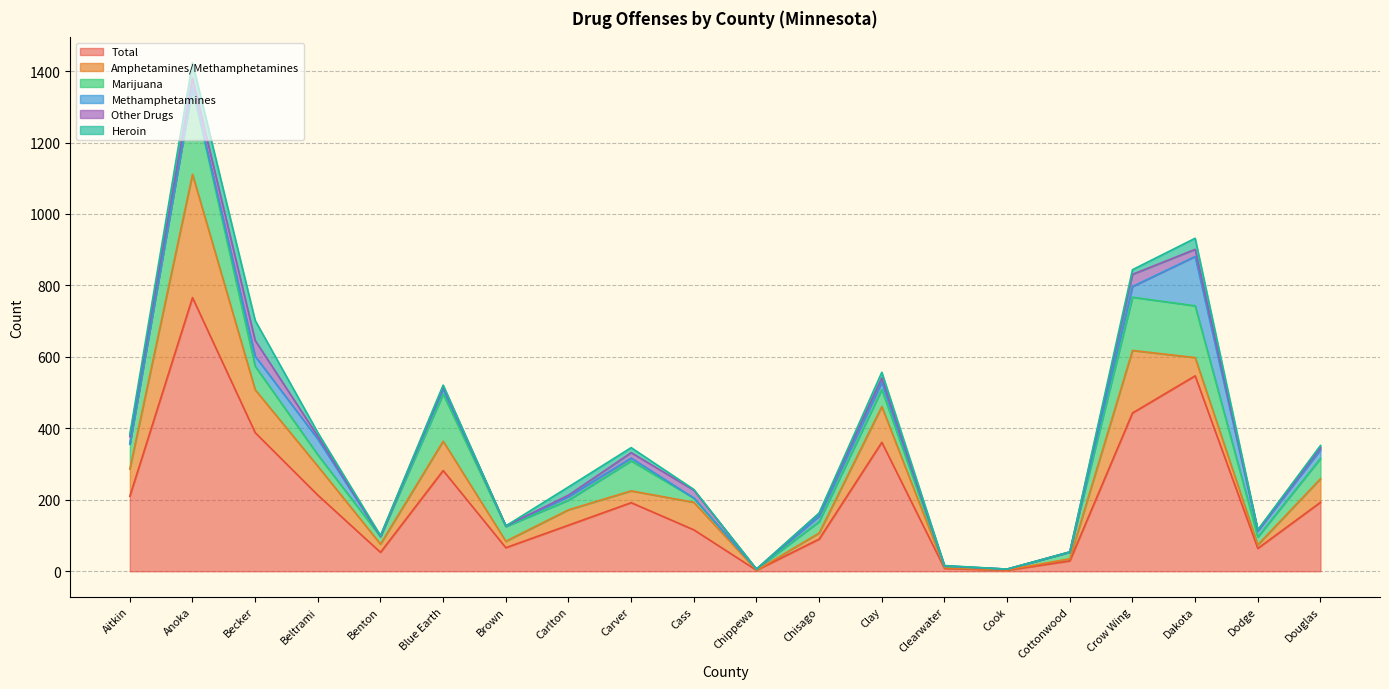

What is the label of the 8th point from the left?

Carlton